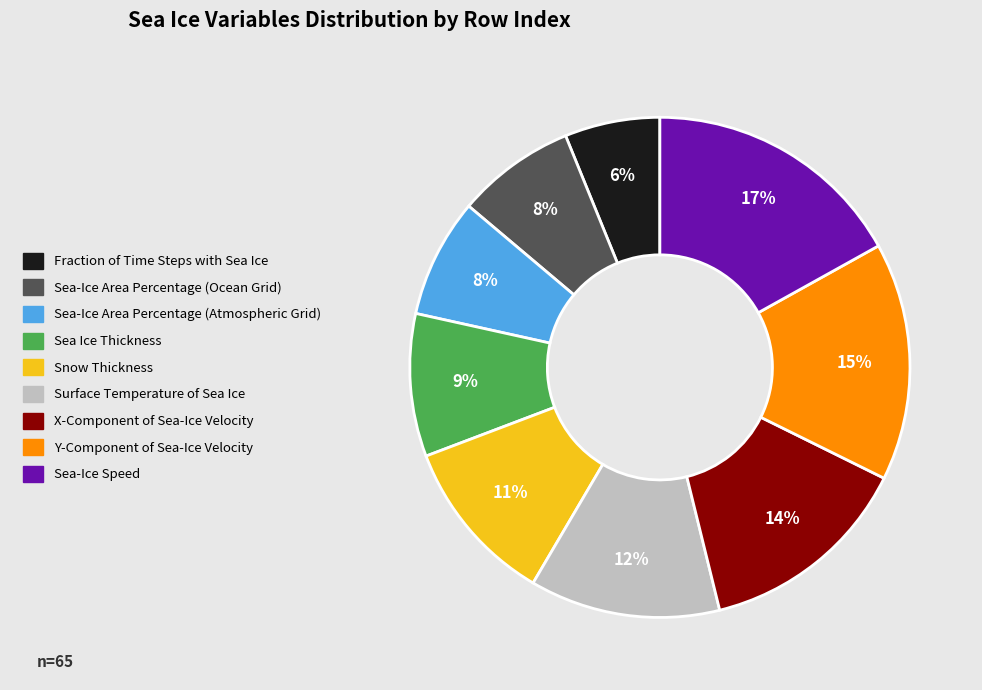

What percentage is the Snow Thickness slice, to the nearest percent?

11%